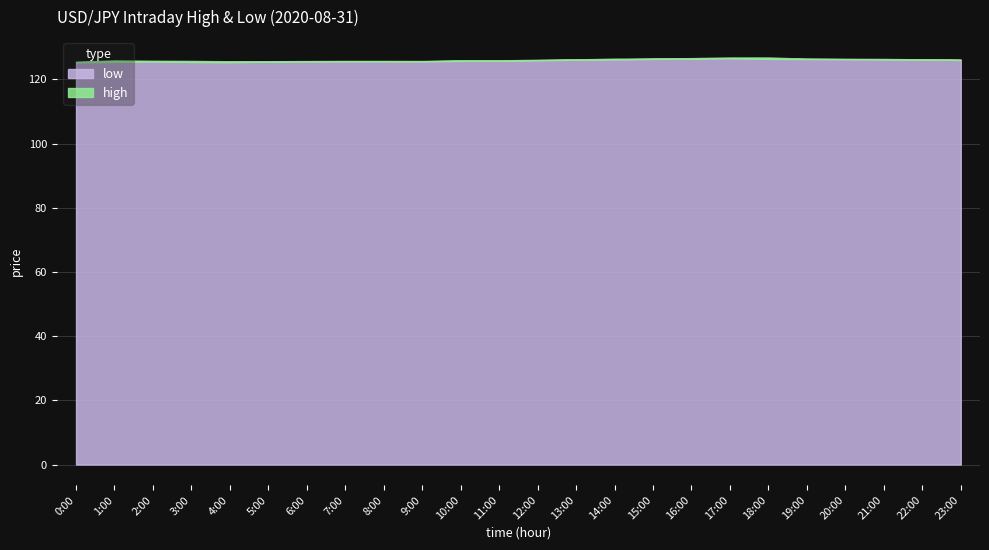

What is the lowest value of the high series?

125.5